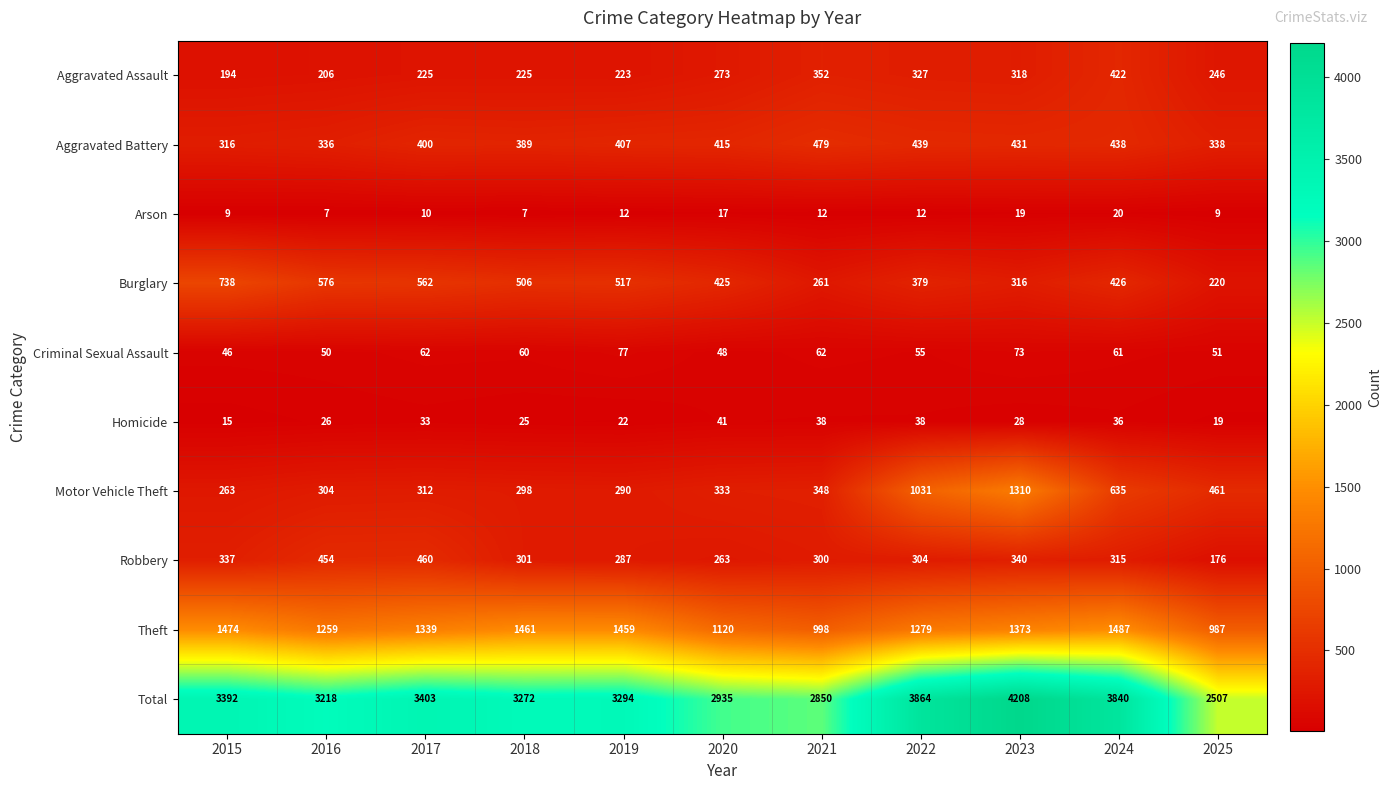

What is the total value across all series at 2024?

7680